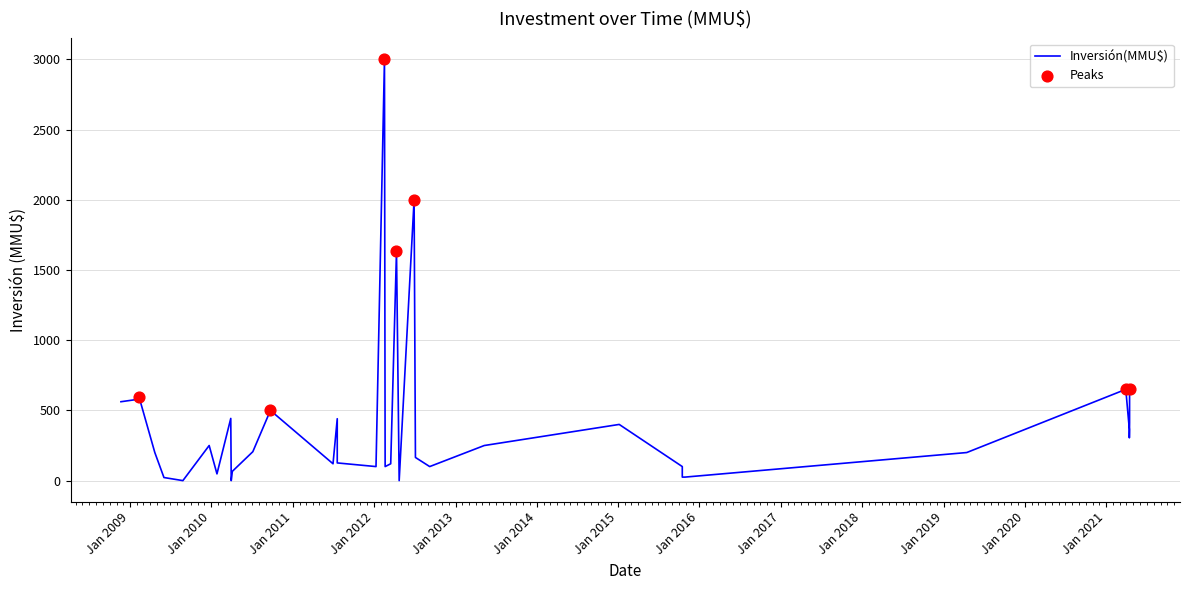

Approximately how many times larger is the value at 06/01/2015 compared to 22/04/2009?

2.0